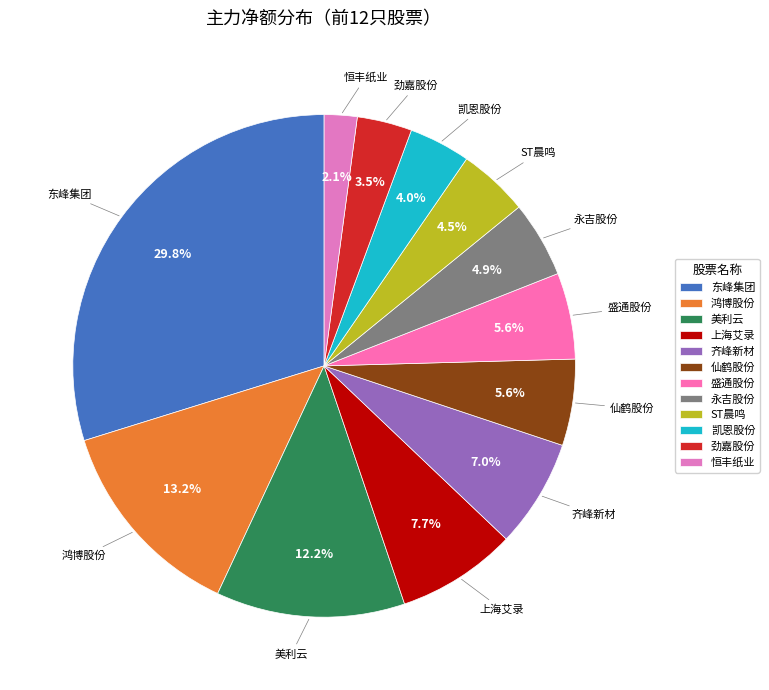

How many segments does this pie chart have?

12